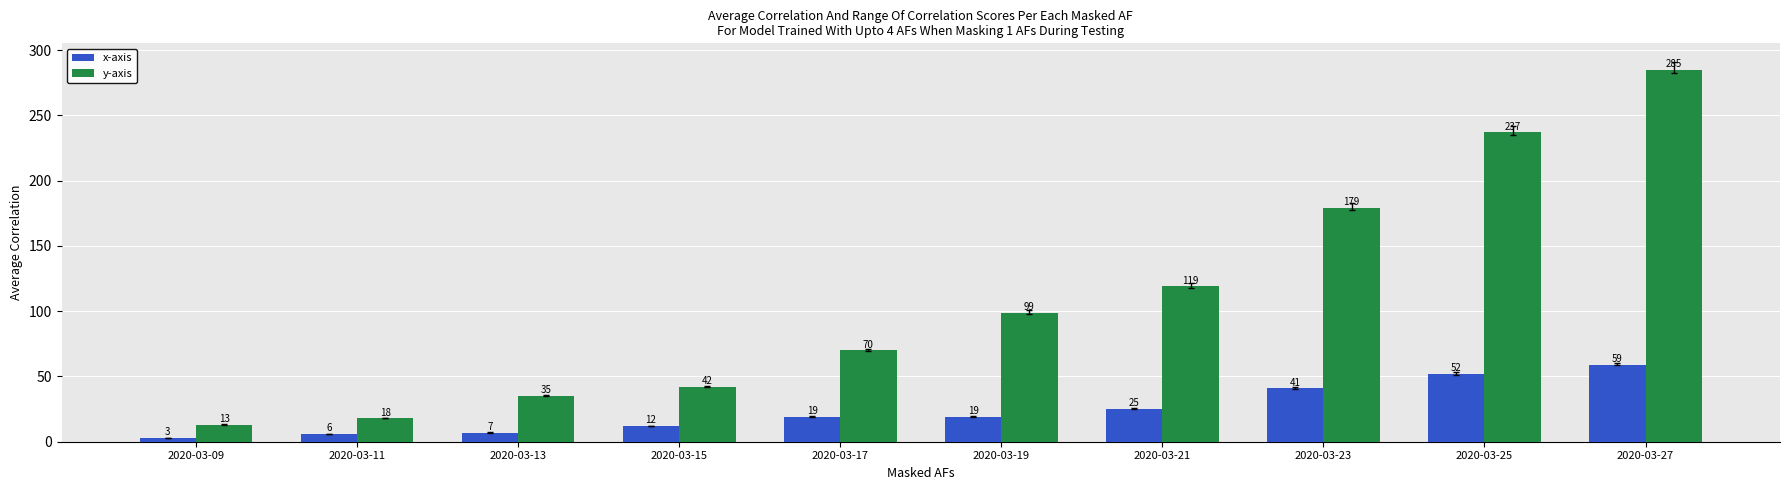

What is the sum of all x-axis values?

243